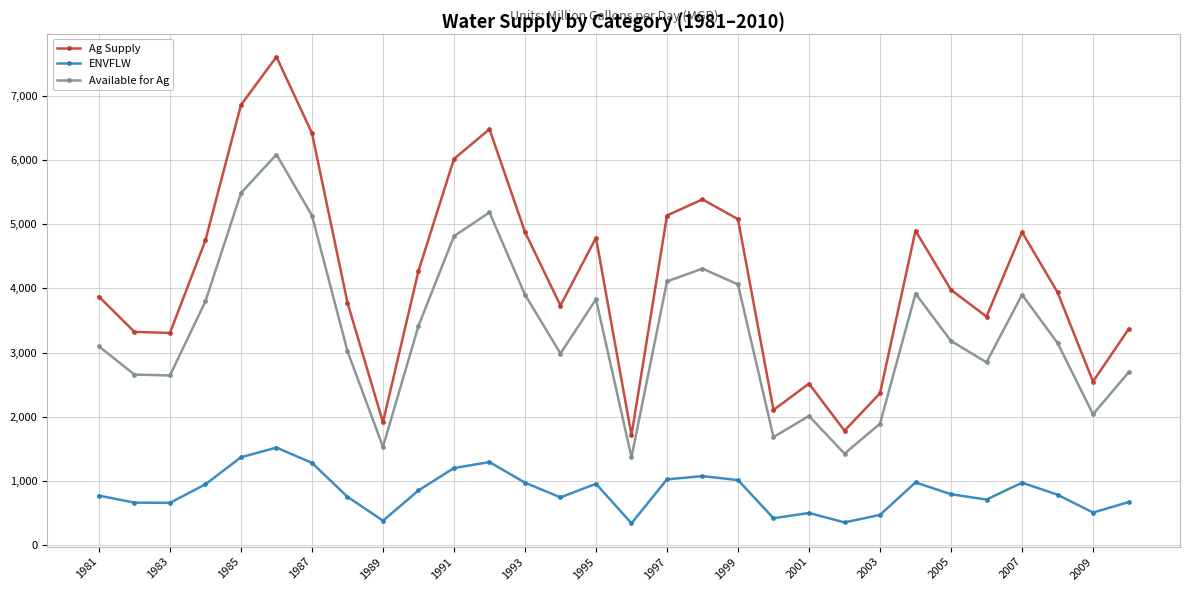

Rank the series by their maximum value, from highest to lowest.

Ag Supply, Available for Ag, ENVFLW